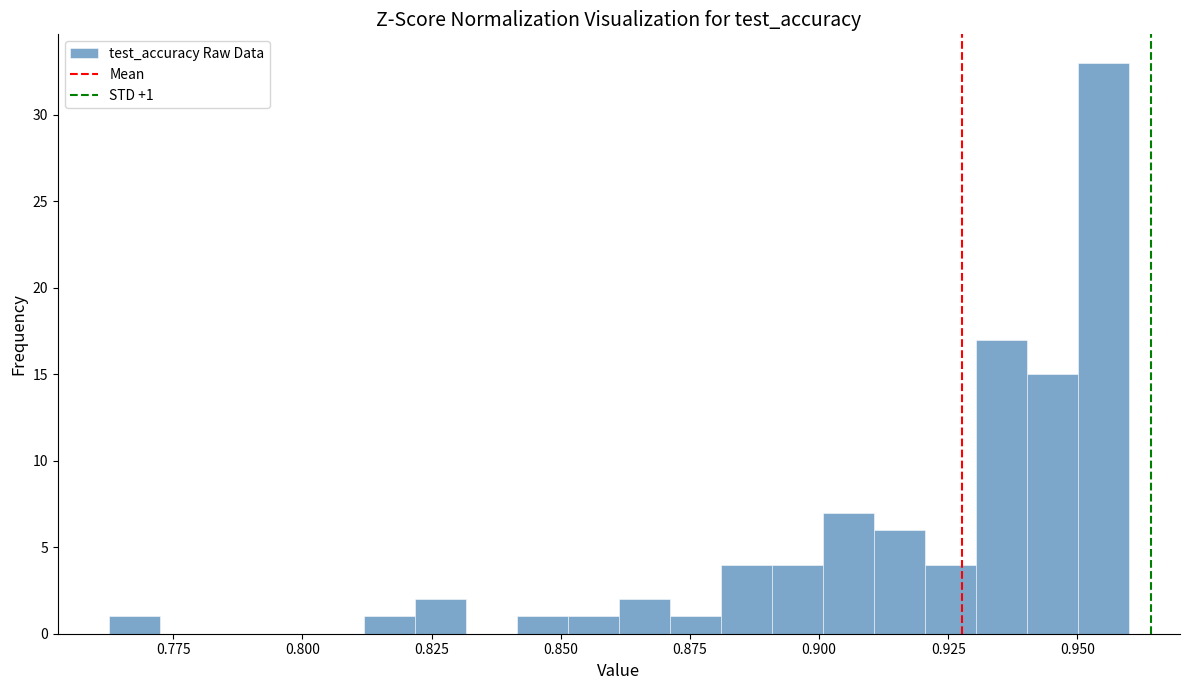

Around what value on the x-axis is the tallest bar? Give the approximate position of its centre, as read against the axis.

0.955